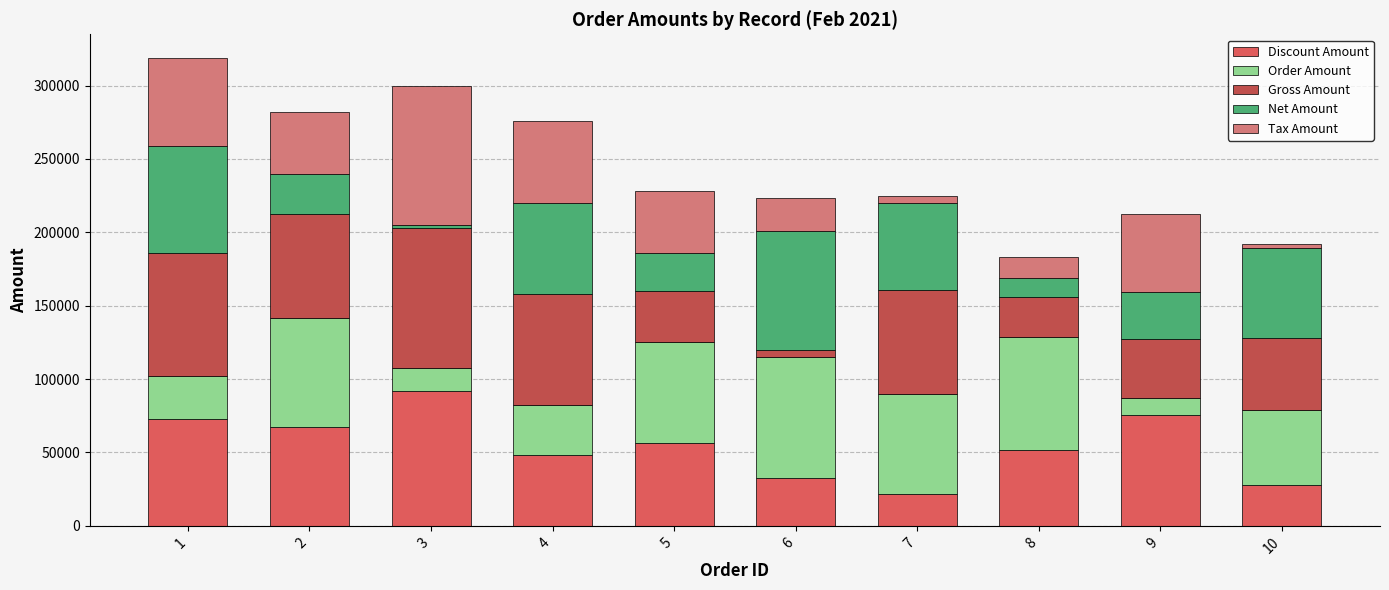

What is the value of the Discount Amount bar at the 9th from the left?

75713